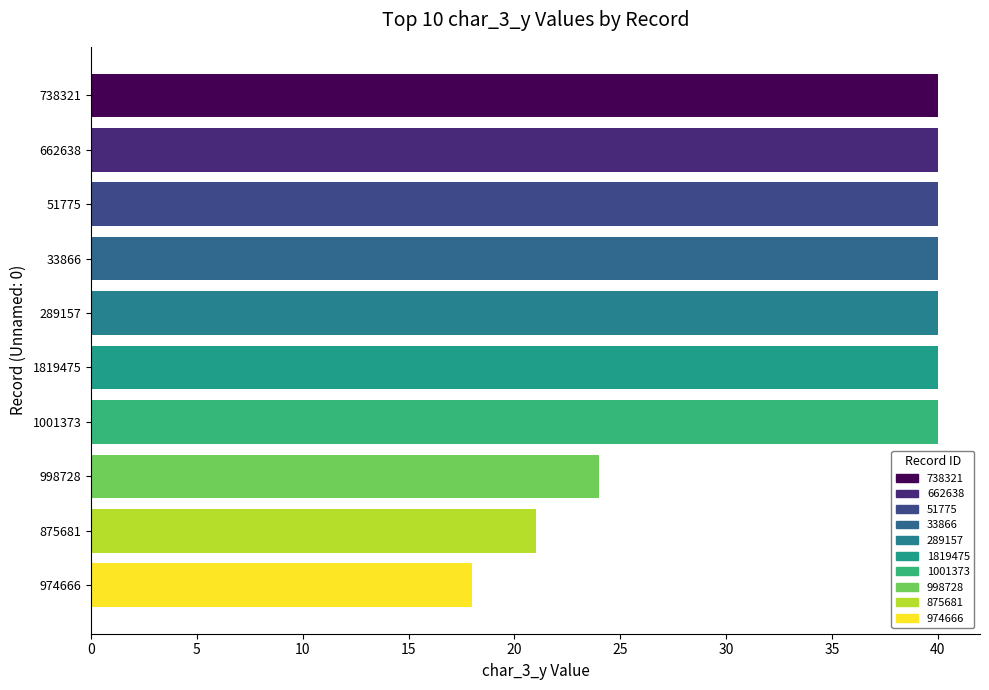

What is the label of the 7th bar from the bottom?

33866